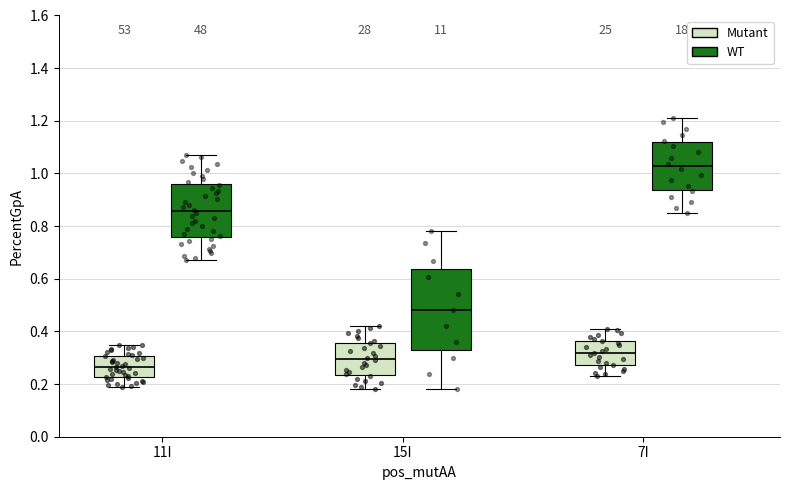

Where does the median line of the box for 7I (WT) sit on the y-axis? The values are not printed on the chart, so give them approximately, as read against the axis.

1.02